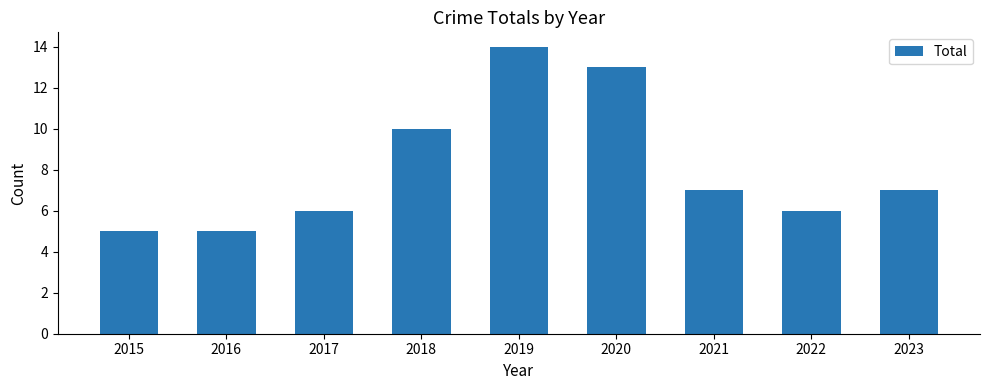

What is the maximum value shown in the chart?

14